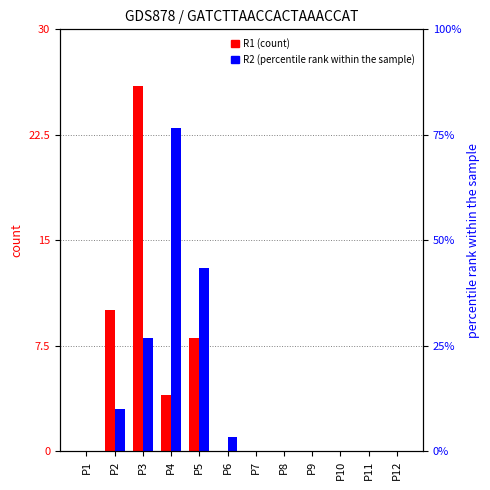

What is the difference between the R1 values at P5 and P6?

8